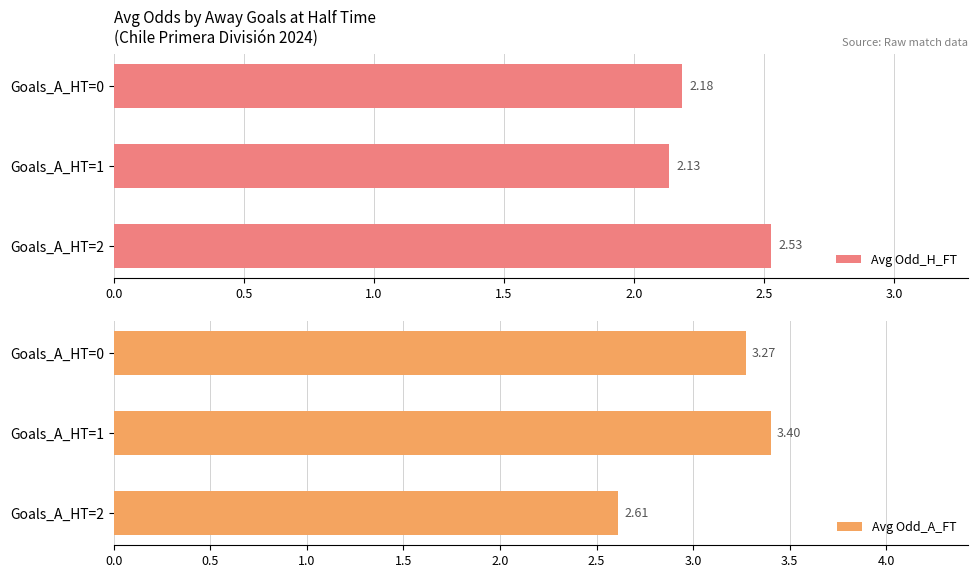

At which label does Avg Odd_A_FT reach its minimum?

Goals_A_HT=2